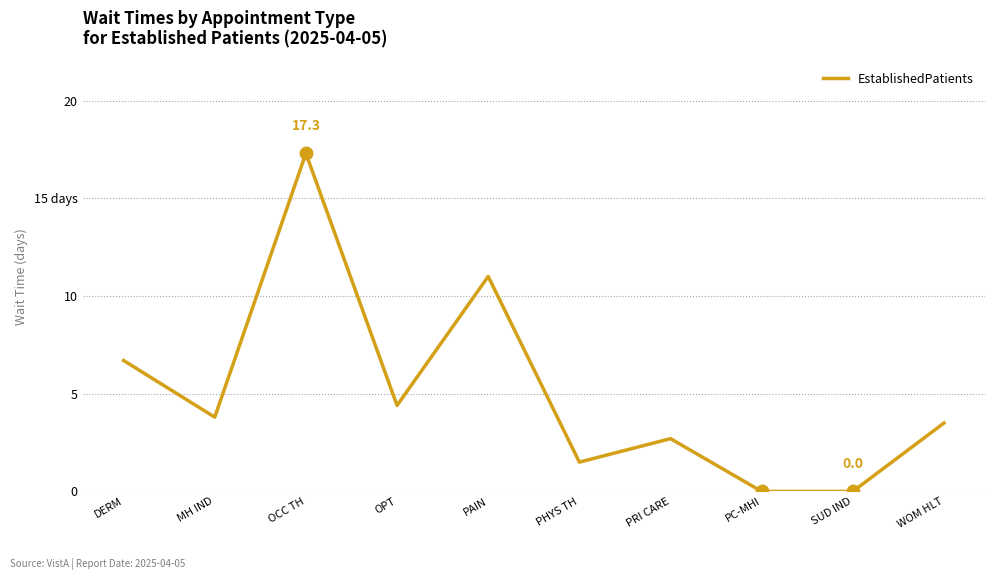

True or false: the data shows 0.0 at PC-MHI.

True